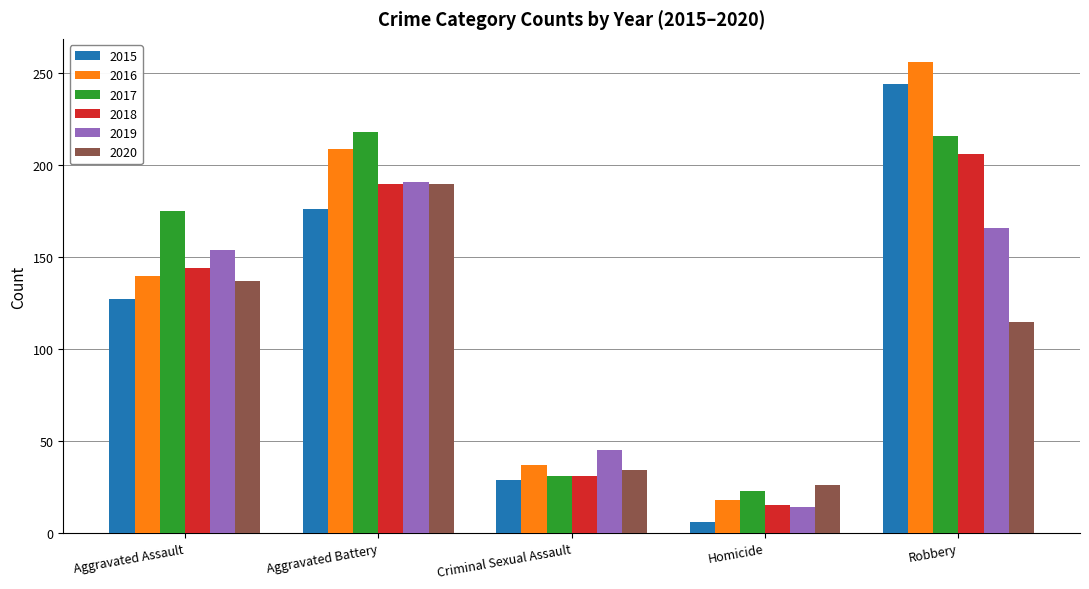

What are all the series names shown in the legend?

2015, 2016, 2017, 2018, 2019, 2020